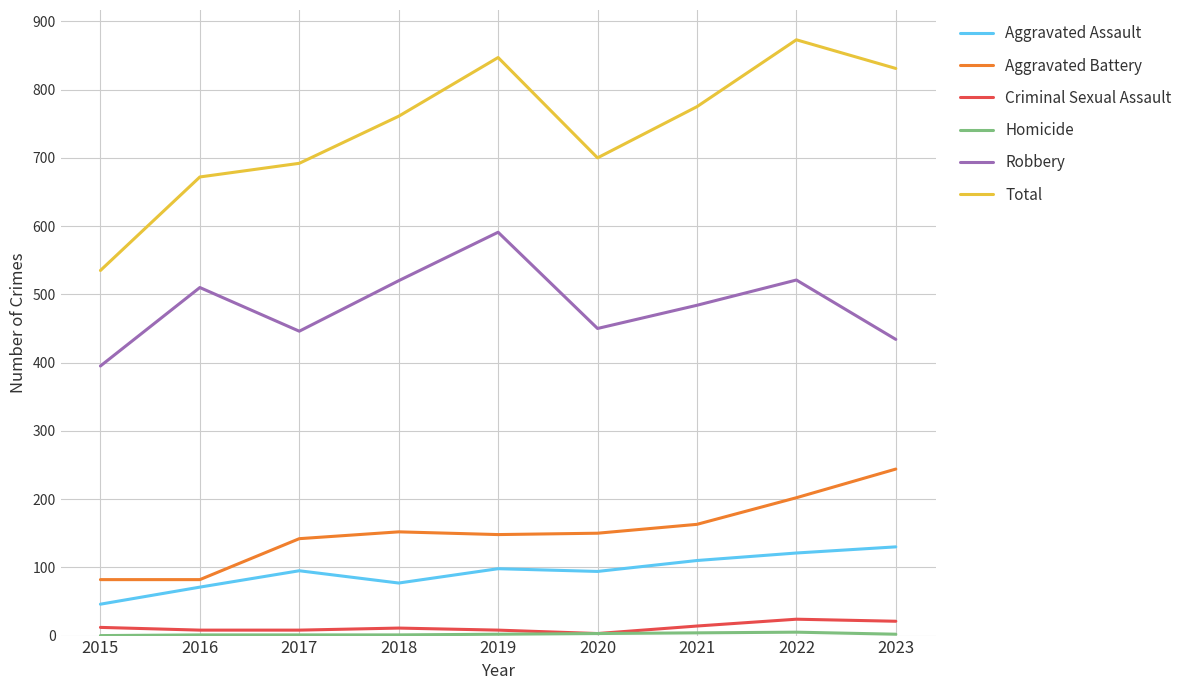

Between 2020 and 2022, which series saw the biggest shift?

Total